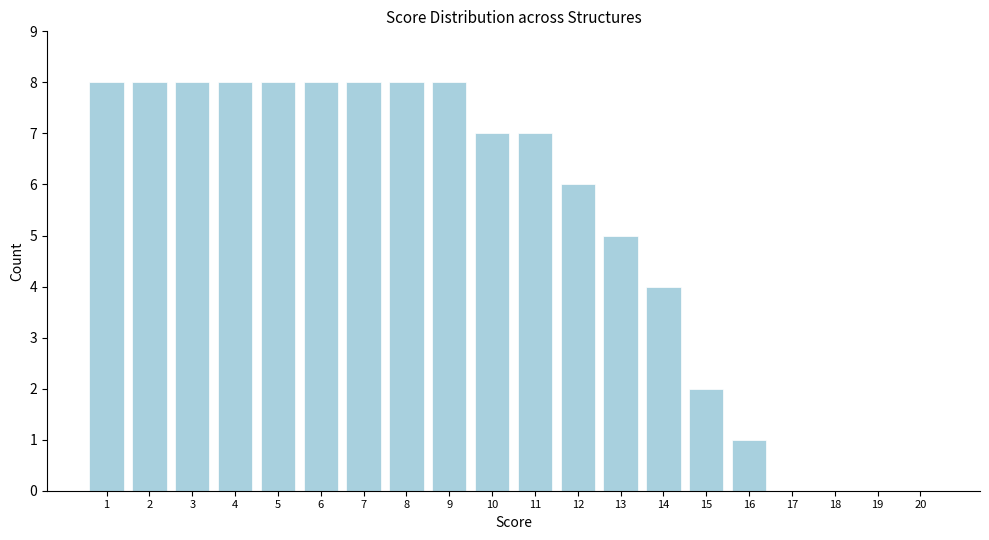

Reading left to right, list every bar in this chart as the range it spans on the x-axis followed by its height. The values are not printed on the chart, so give them approximately, as read against the axis.

0.5 to 1.5: 8
1.5 to 2.5: 8
2.5 to 3.5: 8
3.5 to 4.5: 8
4.5 to 5.5: 8
5.5 to 6.5: 8
6.5 to 7.5: 8
7.5 to 8.5: 8
8.5 to 9.5: 8
9.5 to 10.5: 7
10.5 to 11.5: 7
11.5 to 12.5: 6
12.5 to 13.5: 5
13.5 to 14.5: 4
14.5 to 15.5: 2
15.5 to 16.5: 1
16.5 to 17.5: 0
17.5 to 18.5: 0
18.5 to 19.5: 0
19.5 to 20.5: 0